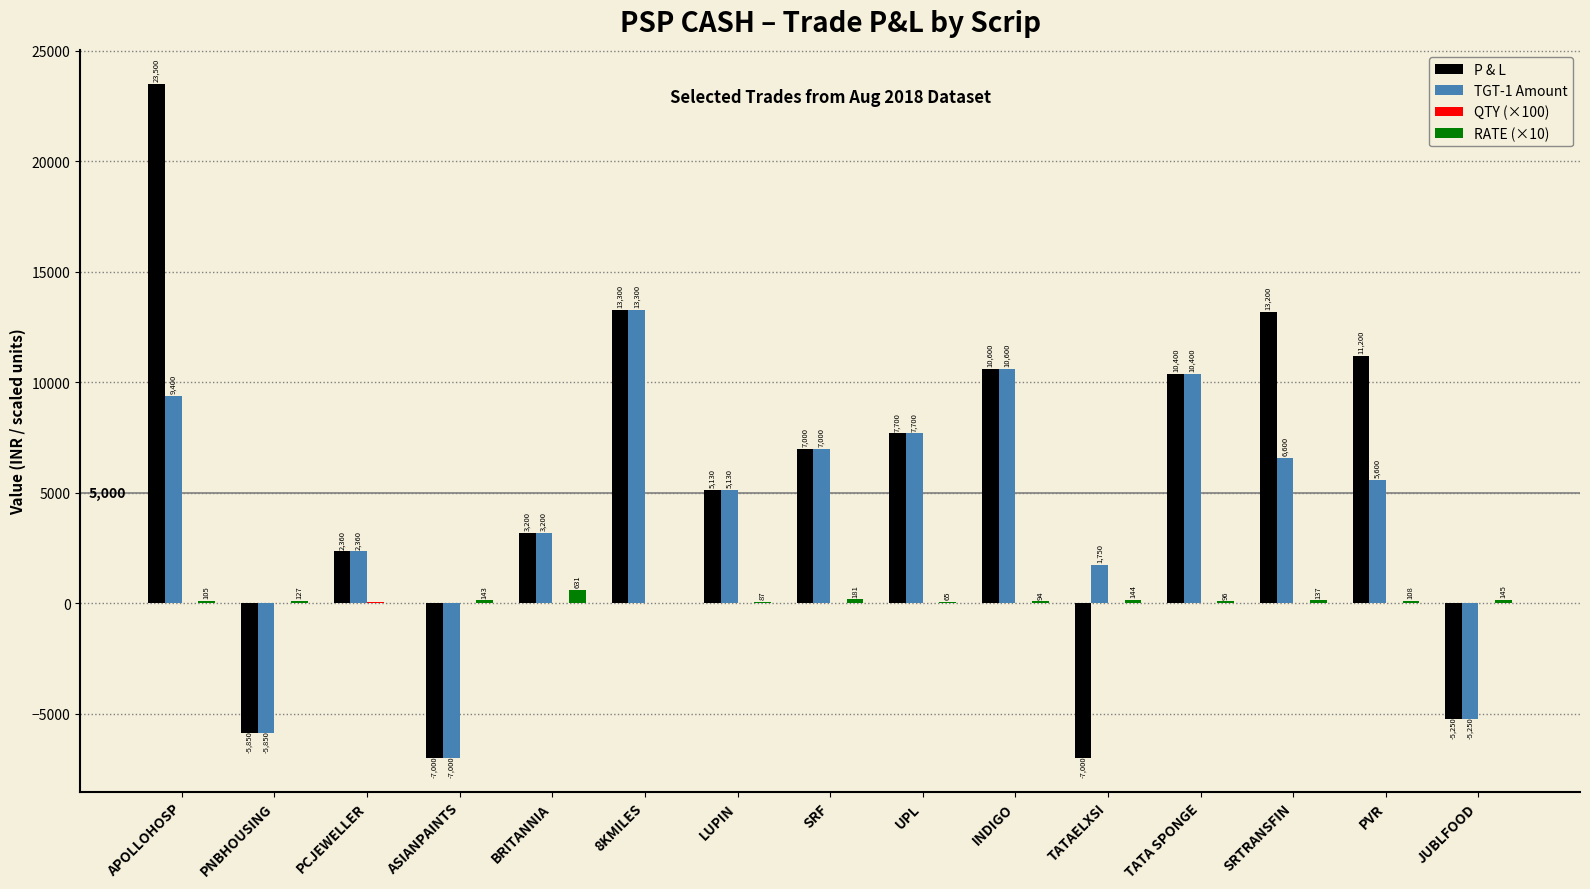

What value does the TGT-1 Amount series have at JUBLFOOD?

-5250.0